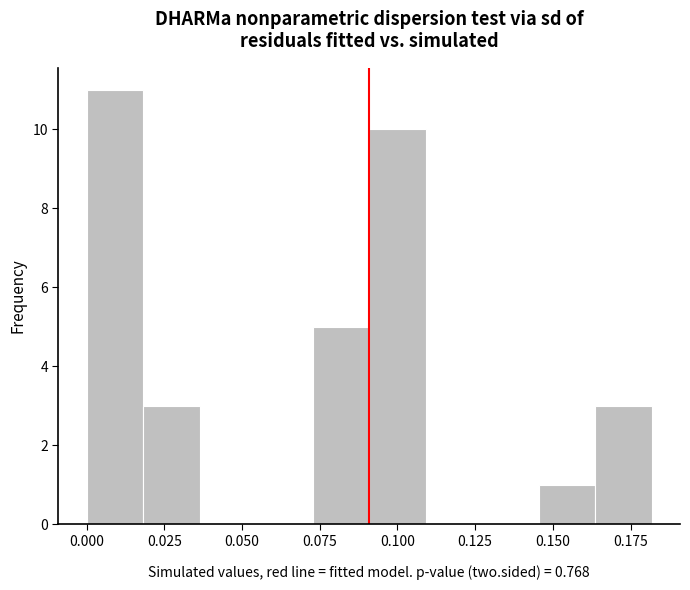

Read against the x-axis, roughly where is the centre of the tallest bar?

0.010